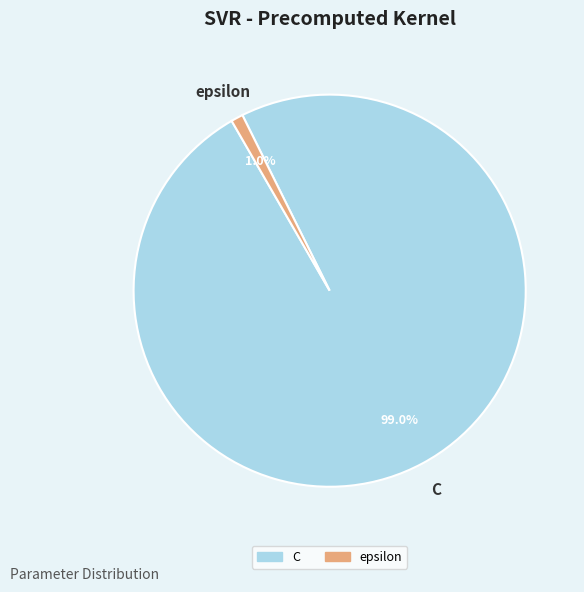

To the nearest percent, what is the average slice percentage?

50%